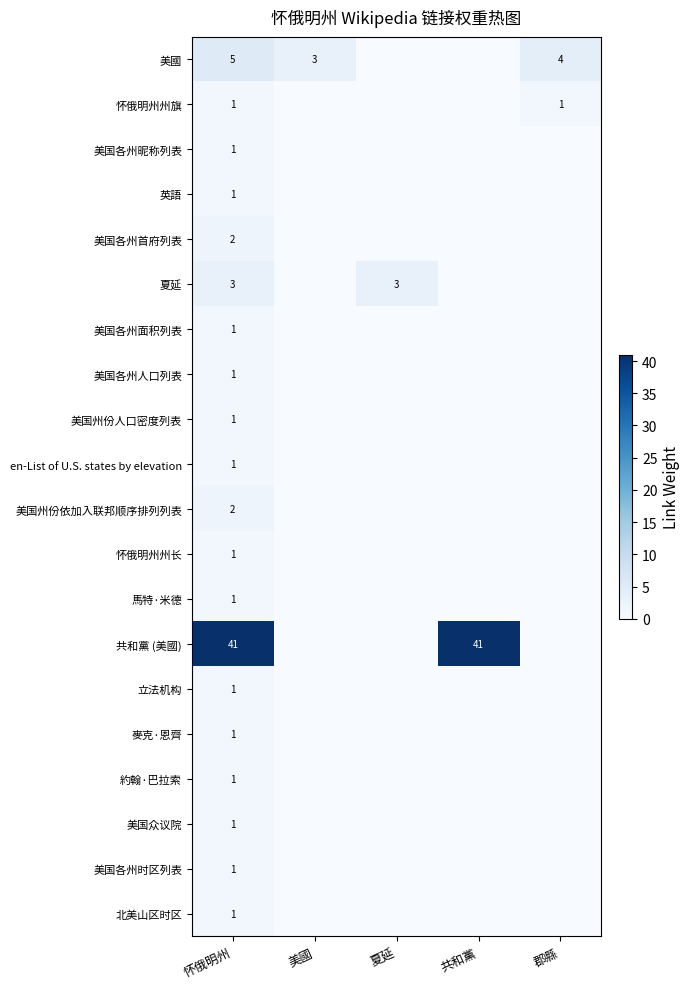

The value of 怀俄明州州旗 at 怀俄明州 is 2. True or false?

False